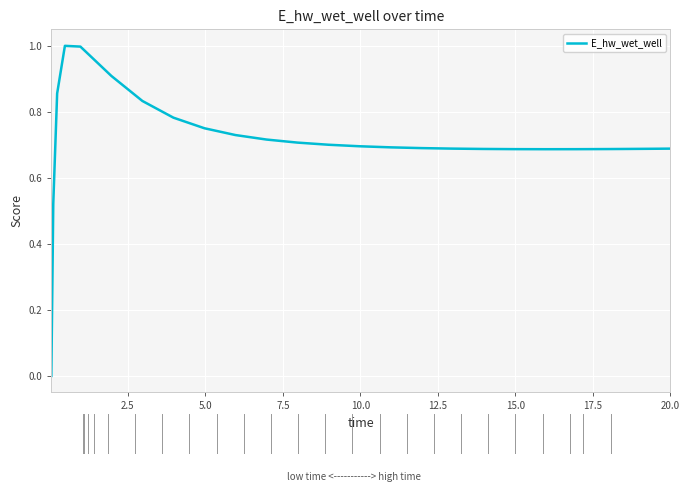

What is the maximum value shown in the chart?

1.0